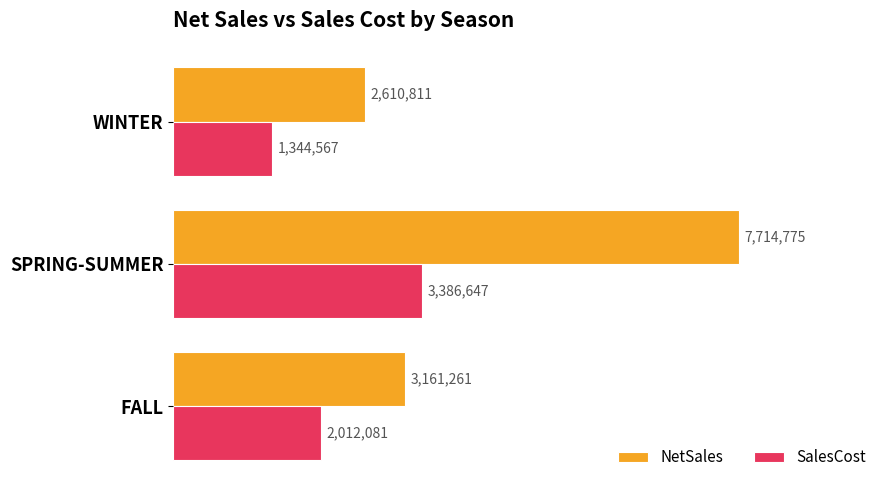

What are all the series names shown in the legend?

NetSales, SalesCost